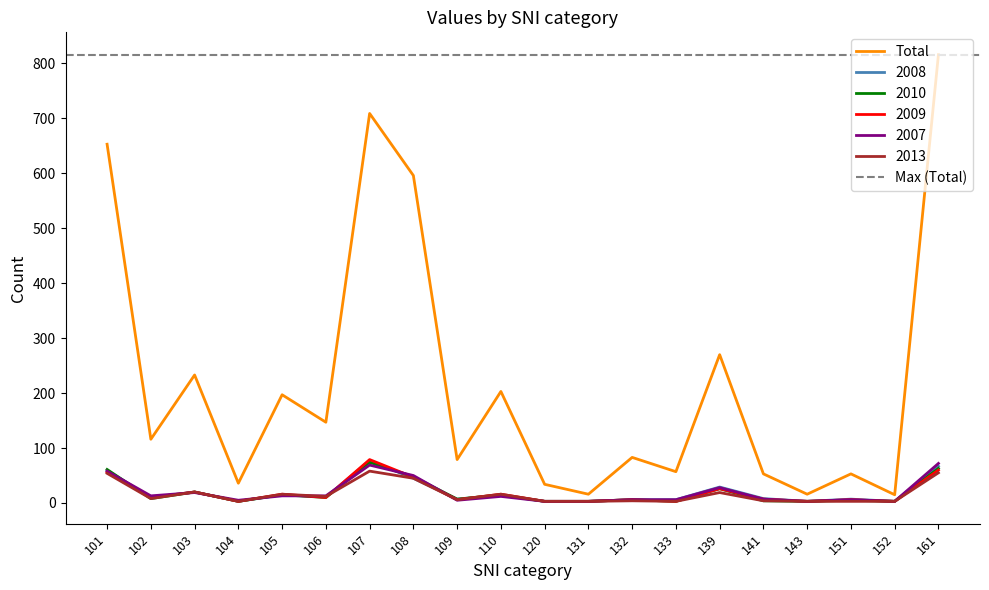

Which category has the lowest value in the 2010 series?

104